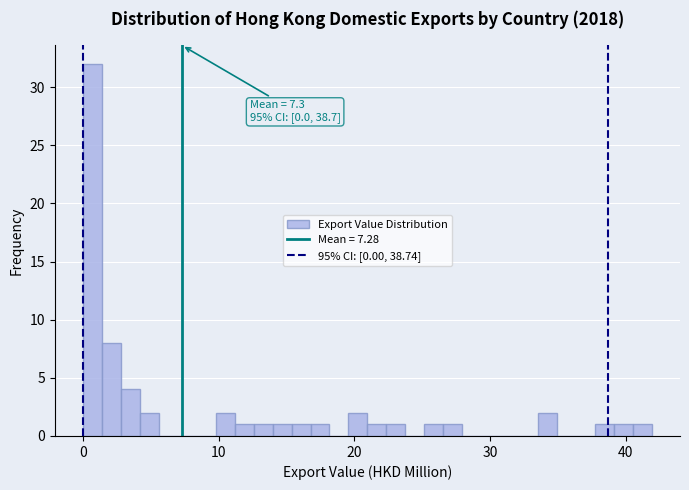

Around what value on the x-axis is the tallest bar? Give the approximate position of its centre, as read against the axis.

1